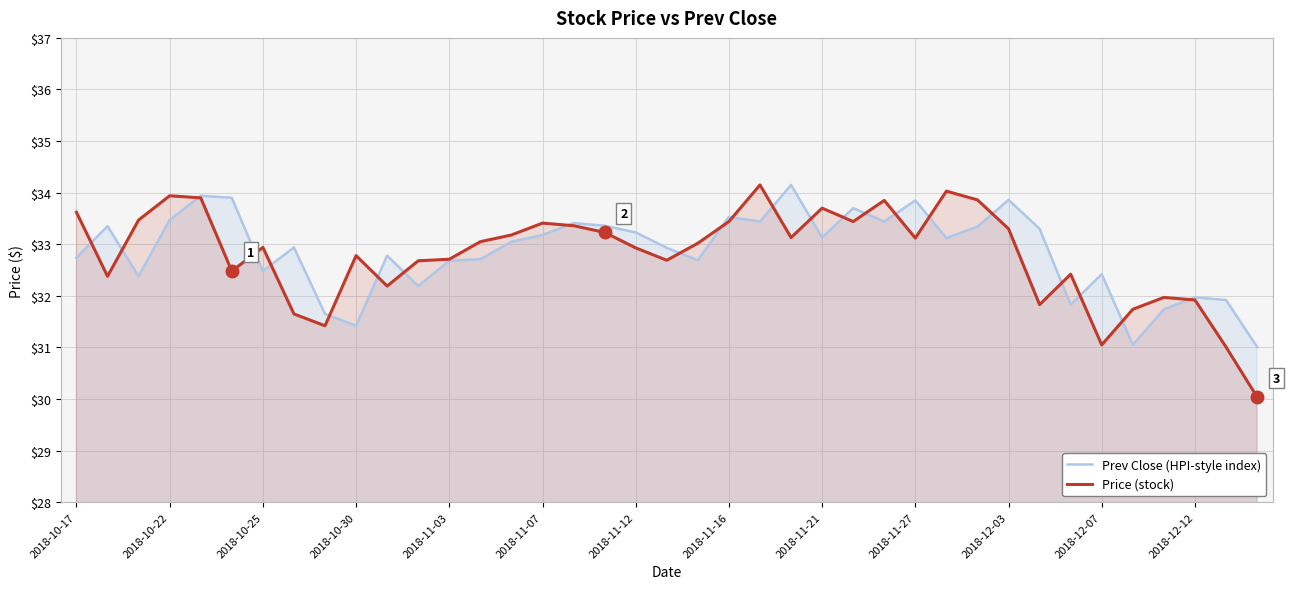

What are all the series names shown in the legend?

Prev Close (HPI-style index), Price (stock)